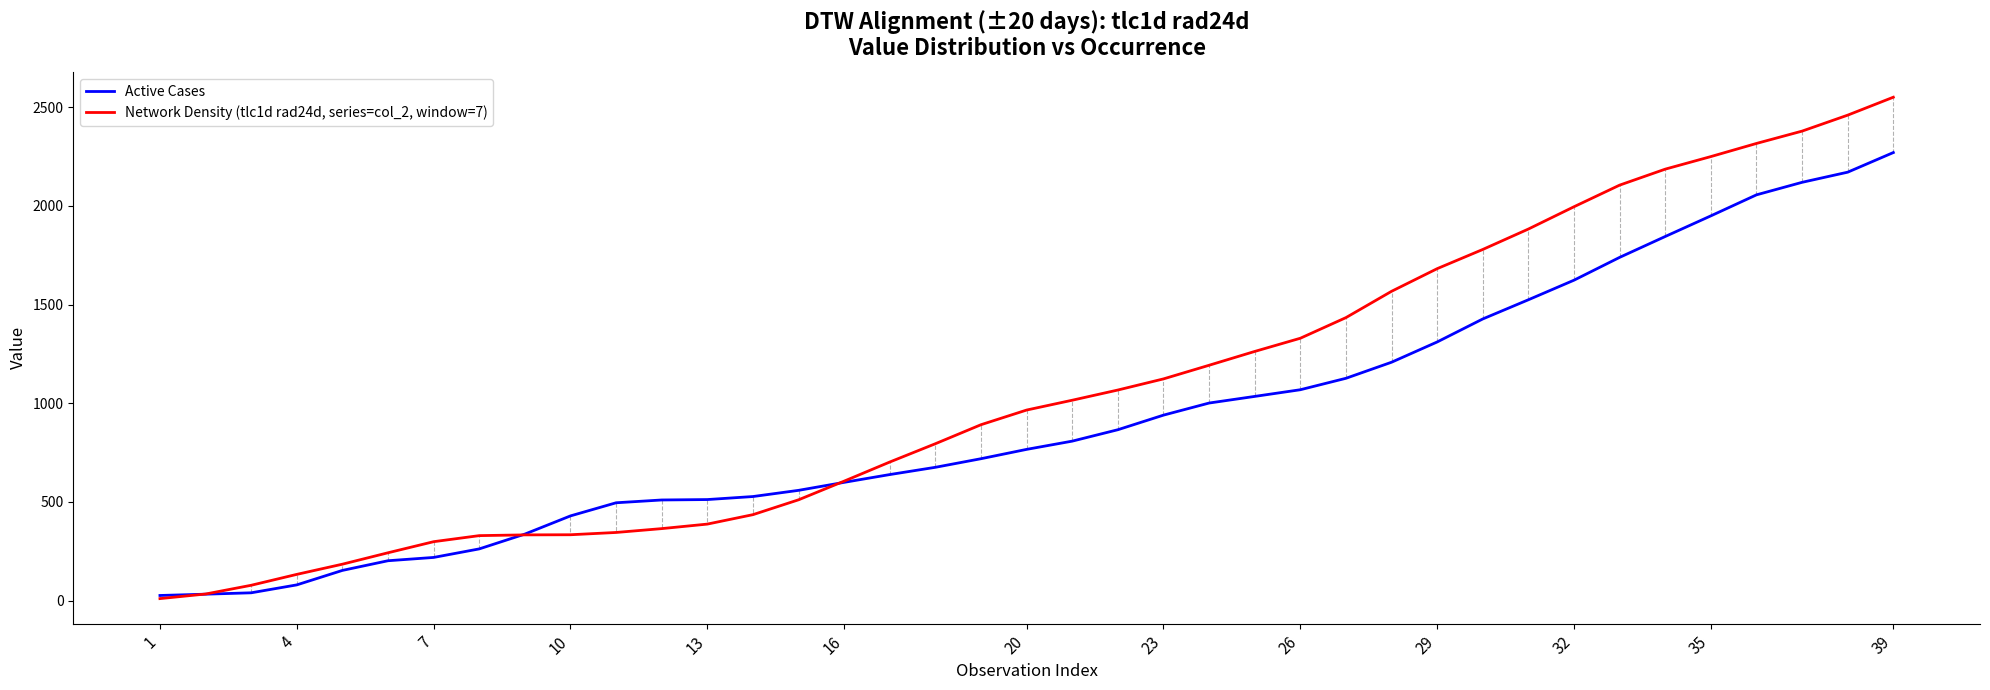

Which series has the widest spread of values?

Network Density (tlc1d rad24d, series=col_2, window=7)